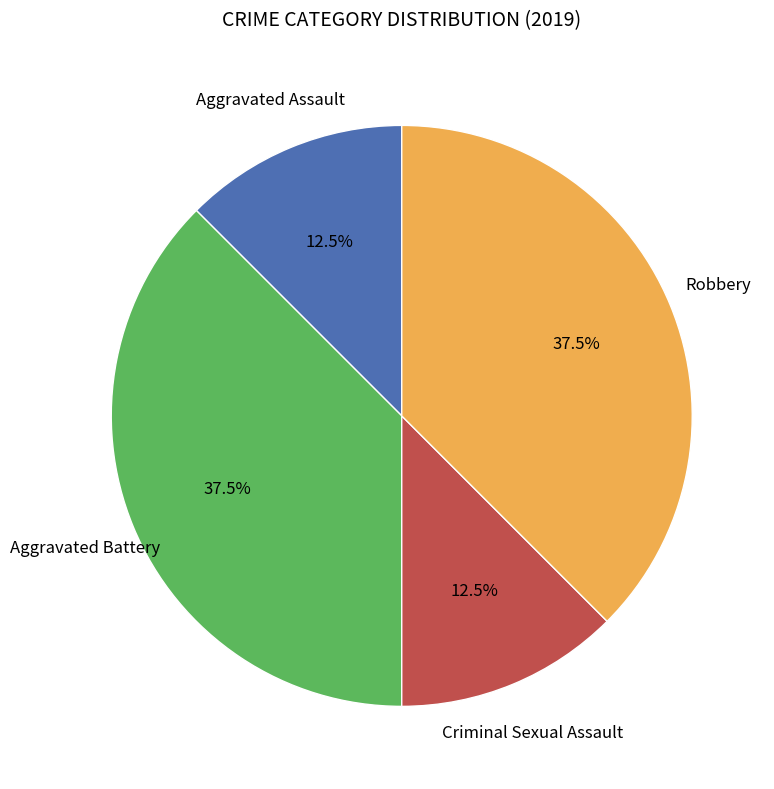

Does any single category account for the majority?

No